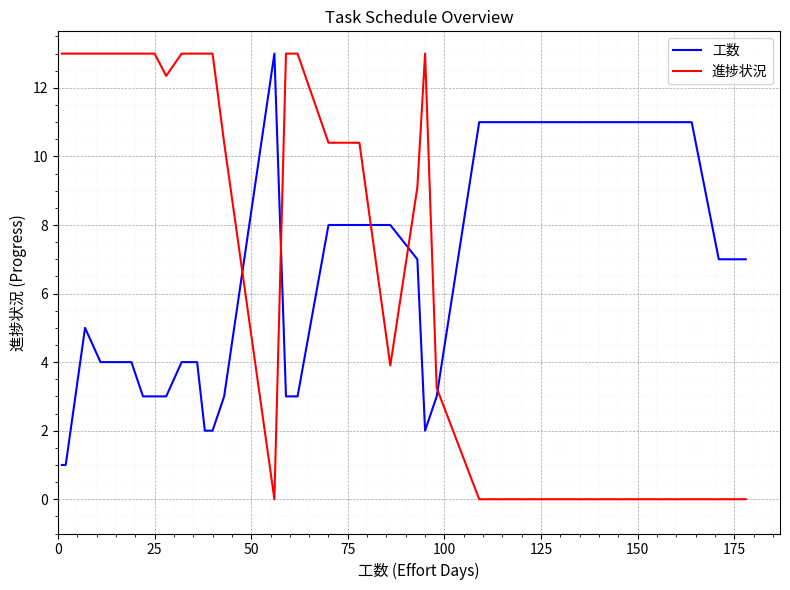

What is the greatest value displayed?

13.0